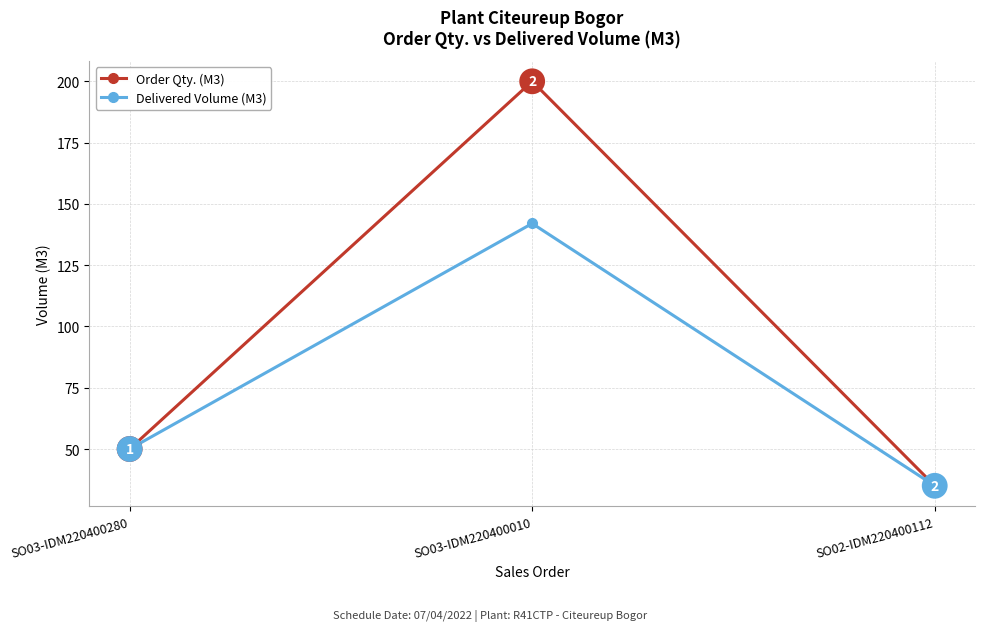

What is the label of the 1st point from the right?

SO02-IDM220400112